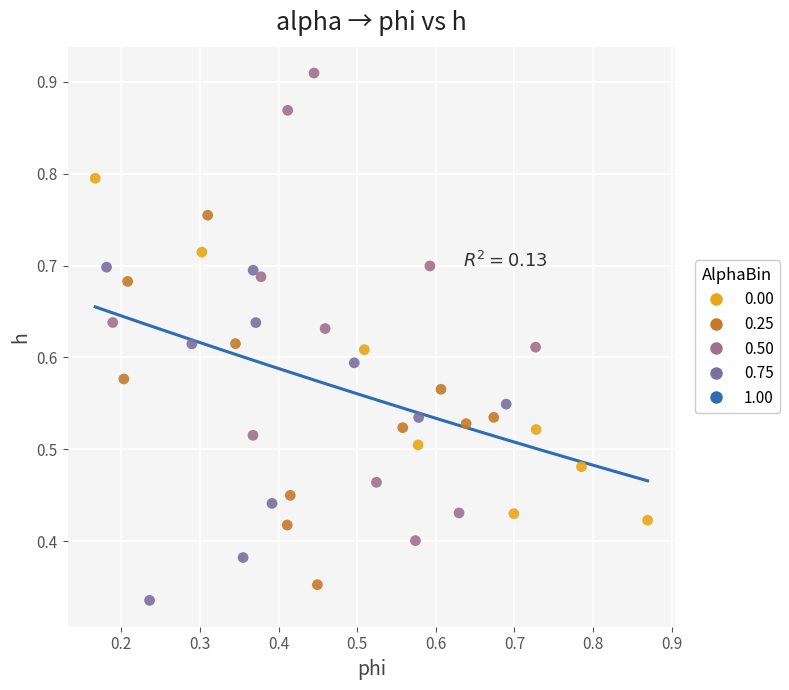

Which series contains the highest Y value?

0.50